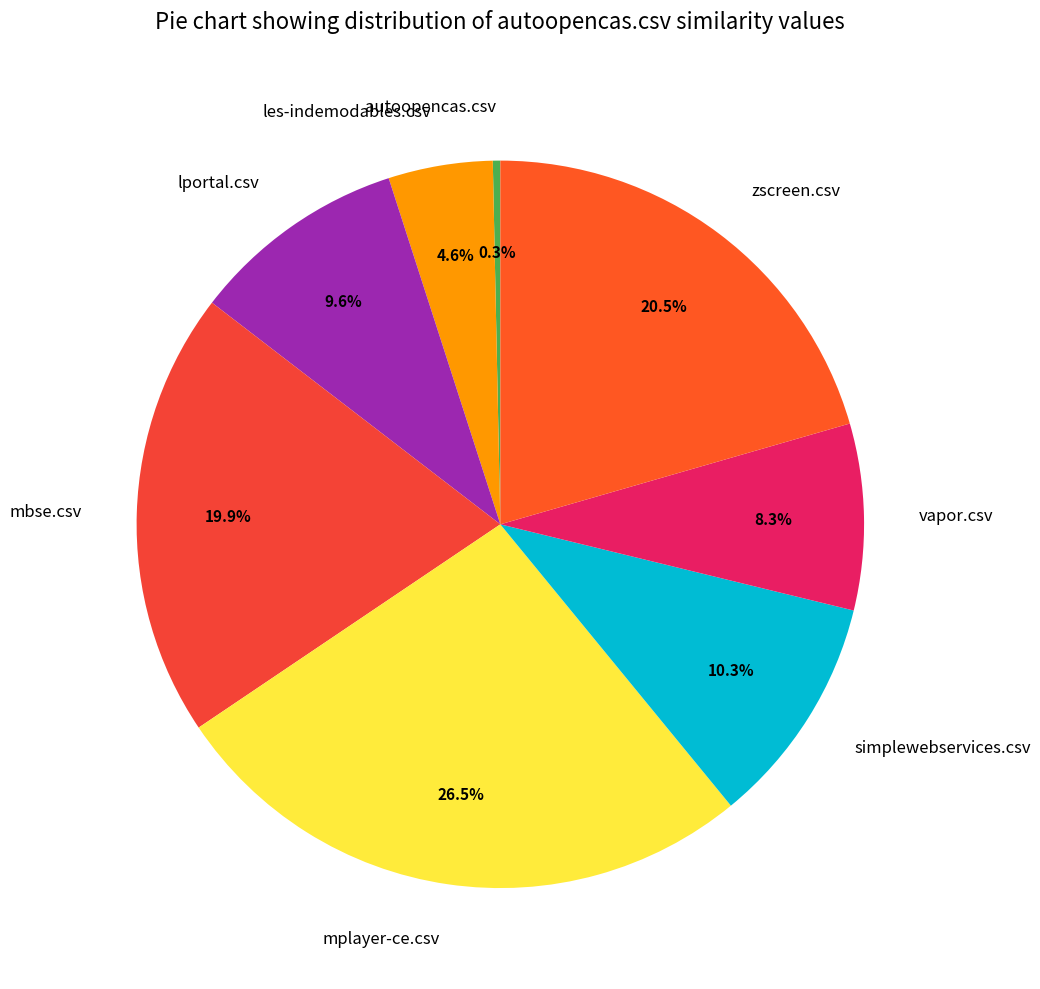

Rank the categories by value from lowest to highest.

autoopencas.csv, les-indemodables.csv, vapor.csv, lportal.csv, simplewebservices.csv, mbse.csv, zscreen.csv, mplayer-ce.csv